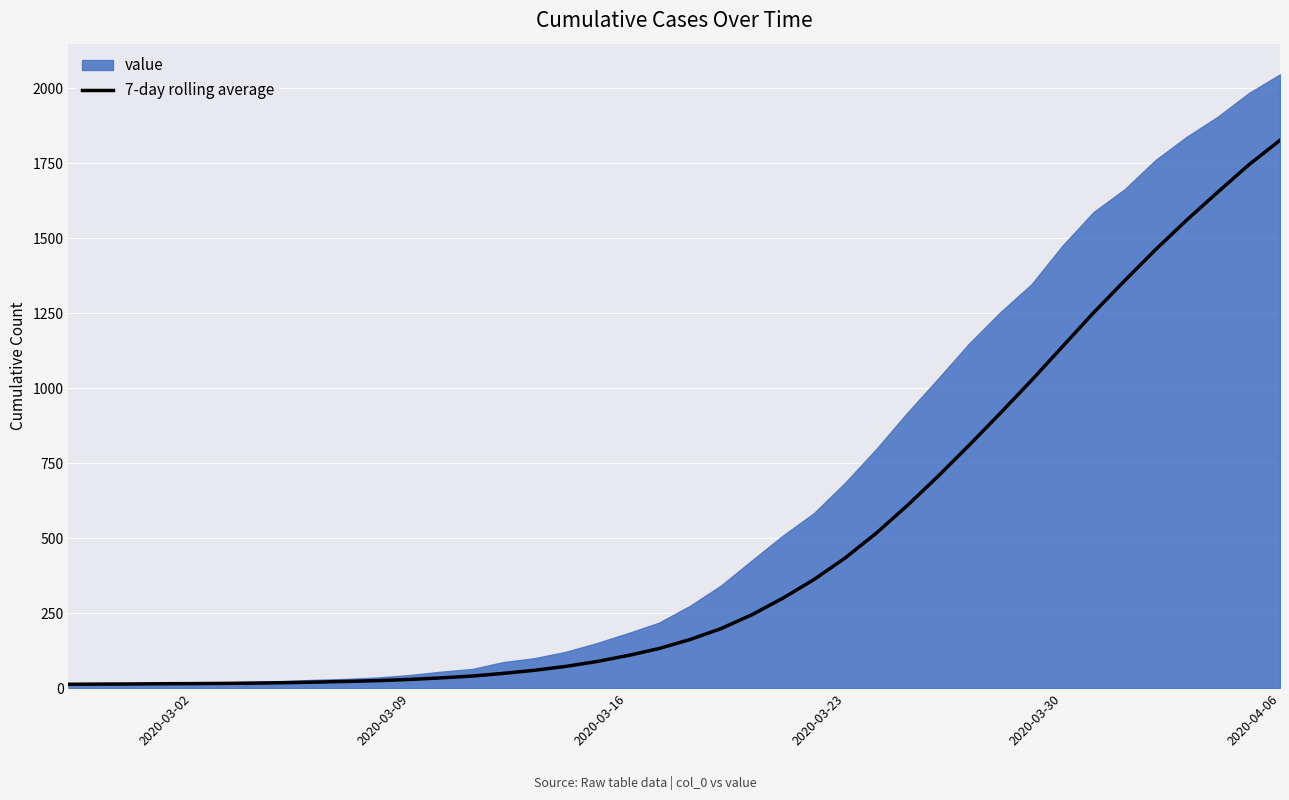

Is it true that the value at 14 is 88.4?

False